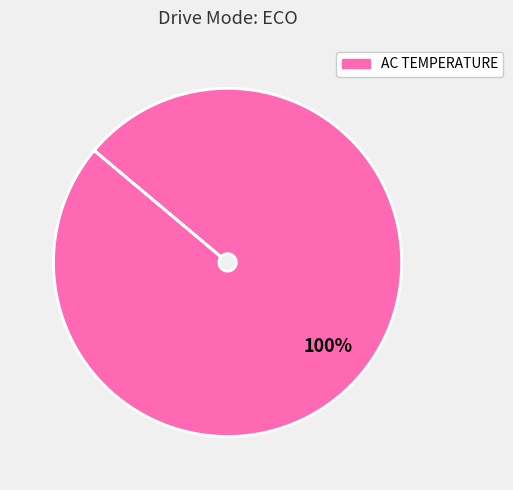

Is there any slice that represents more than half of the pie?

Yes